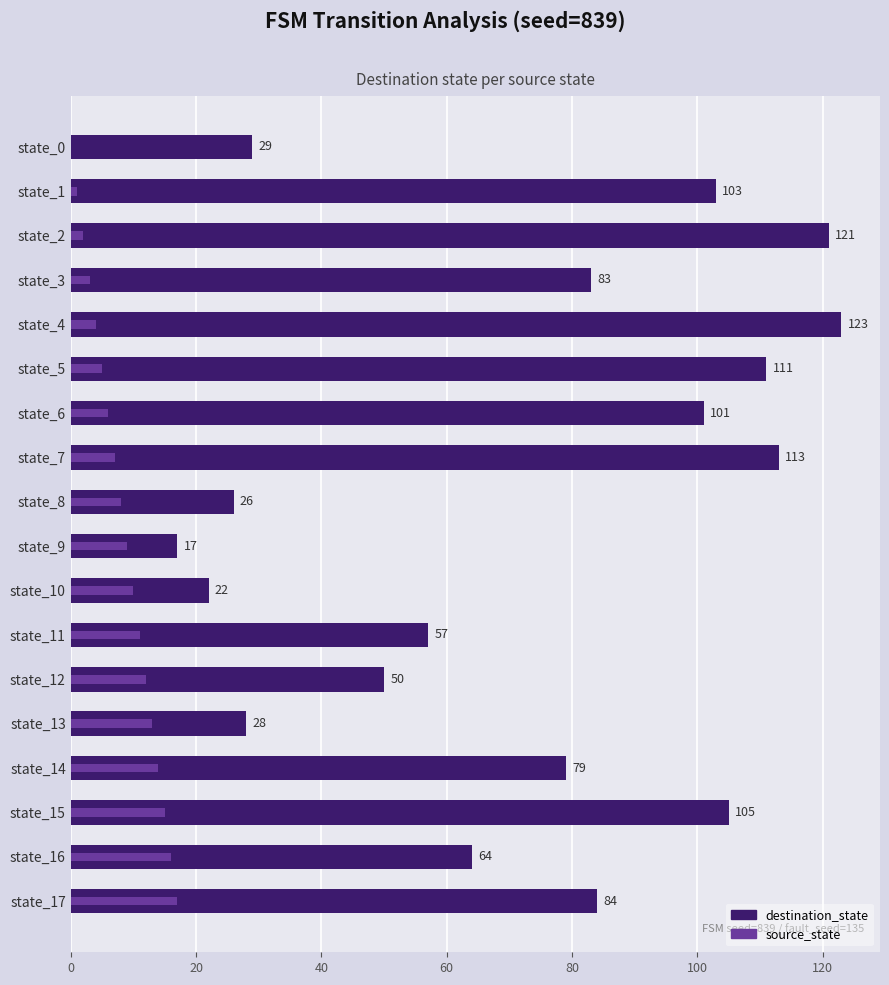

List the series in order of their peak value, lowest first.

source_state, destination_state